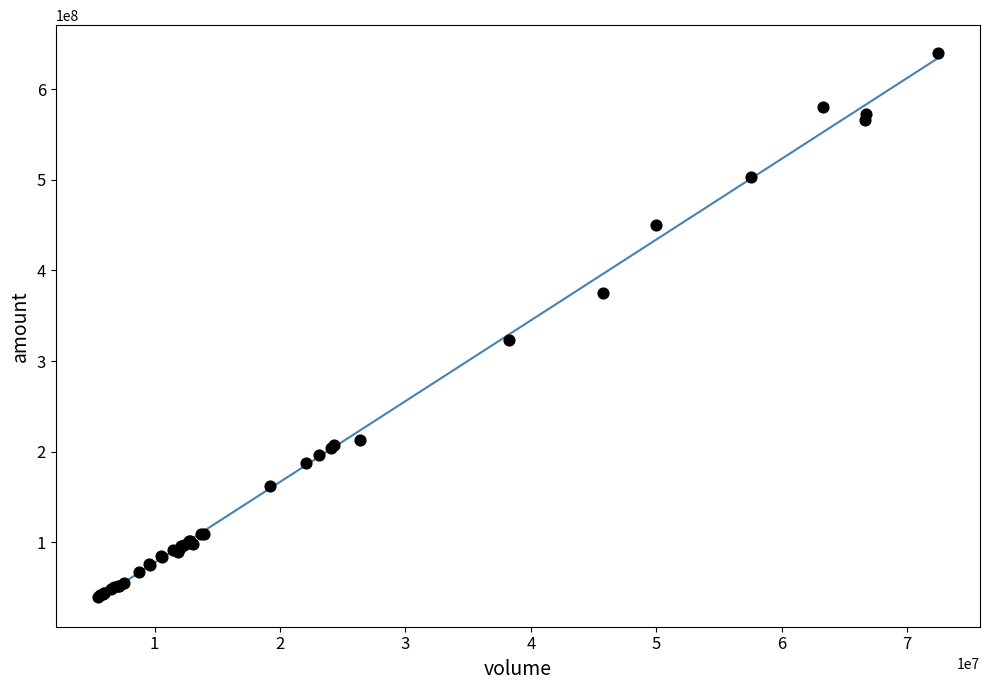

What Y value in the scatter plot is closest to 339920180?

323778922.8